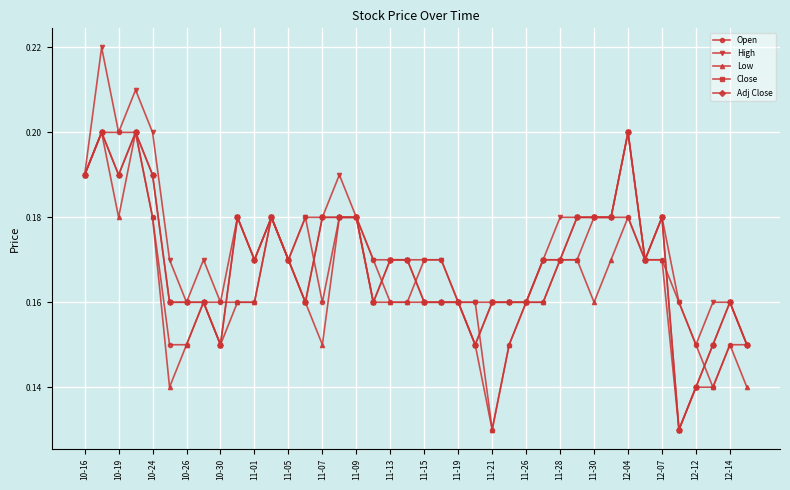

How many lines are shown in the chart?

5